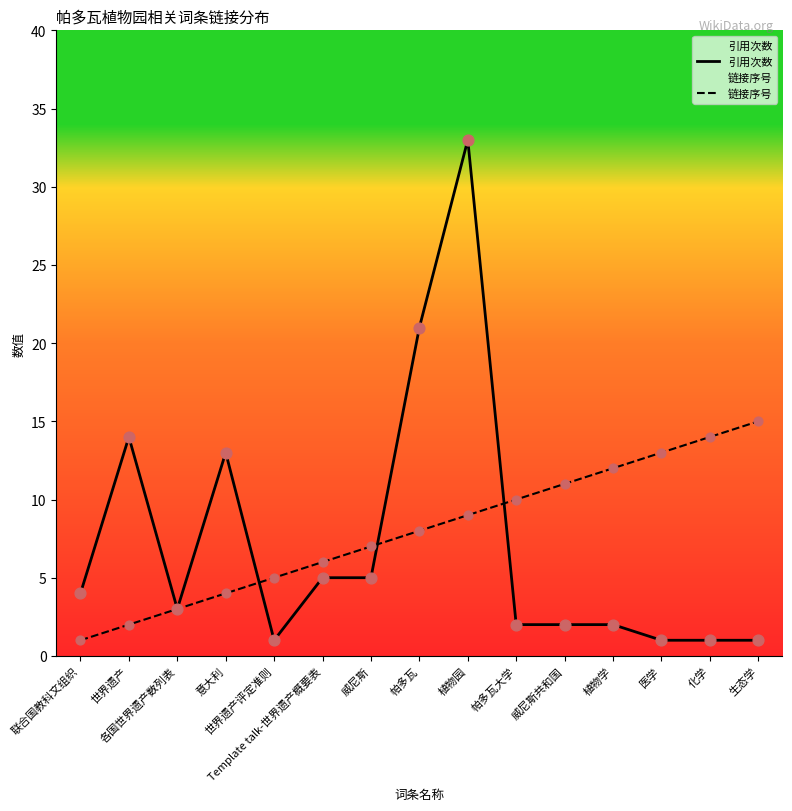

At how many categories does at least one series exceed 14?

3